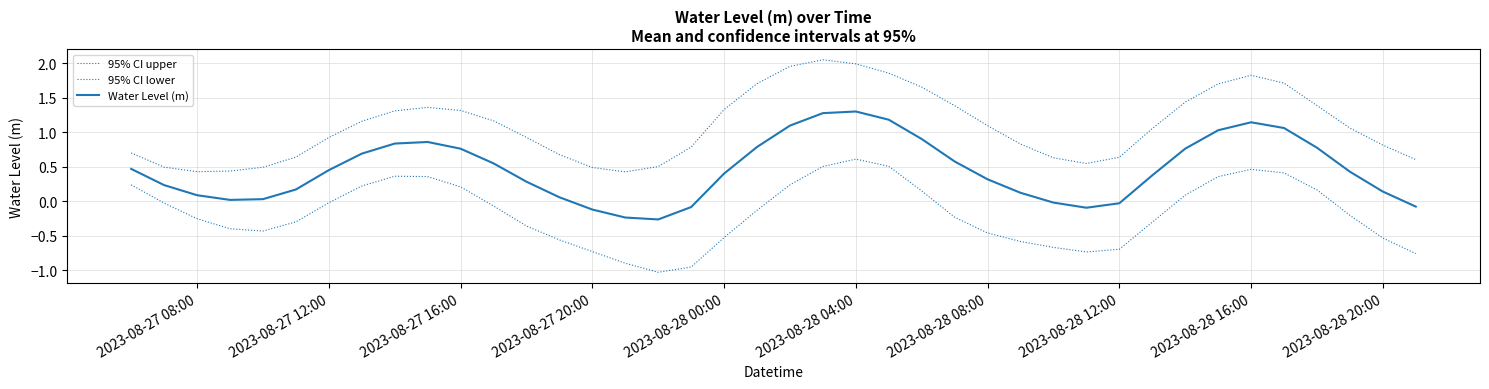

Does the chart have visible grid lines?

Yes